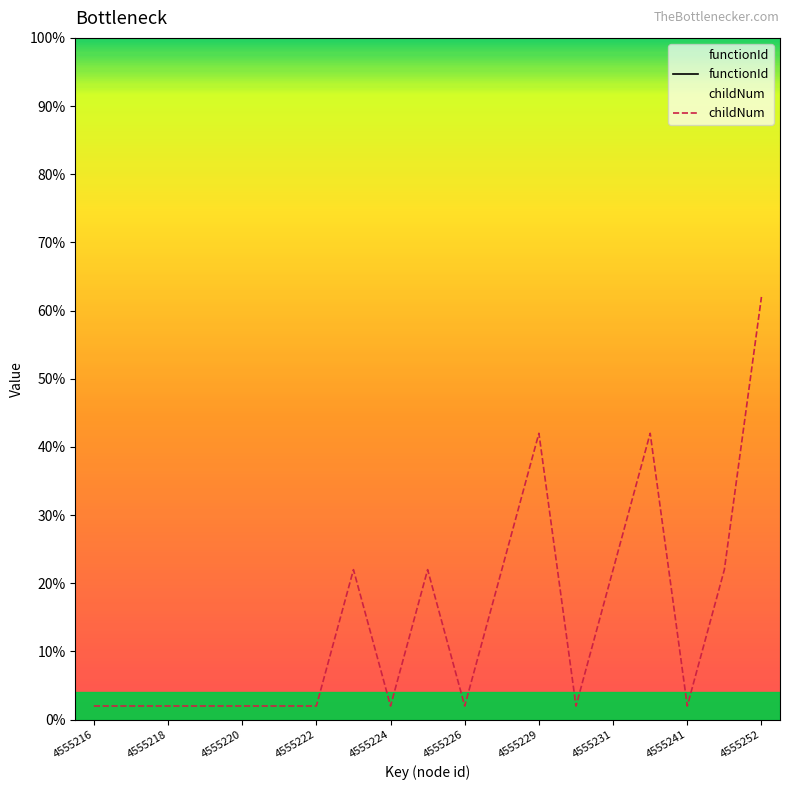

List the series in order of their overall mean, lowest first.

functionId, childNum